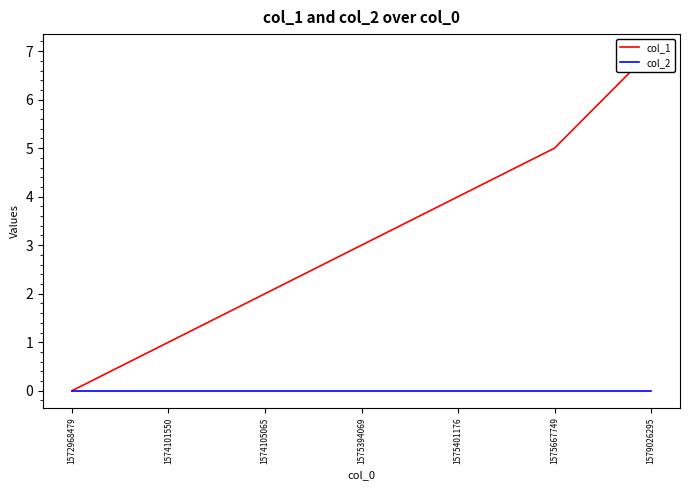

What is the value of the col_1 point at the 2nd from the left?

1